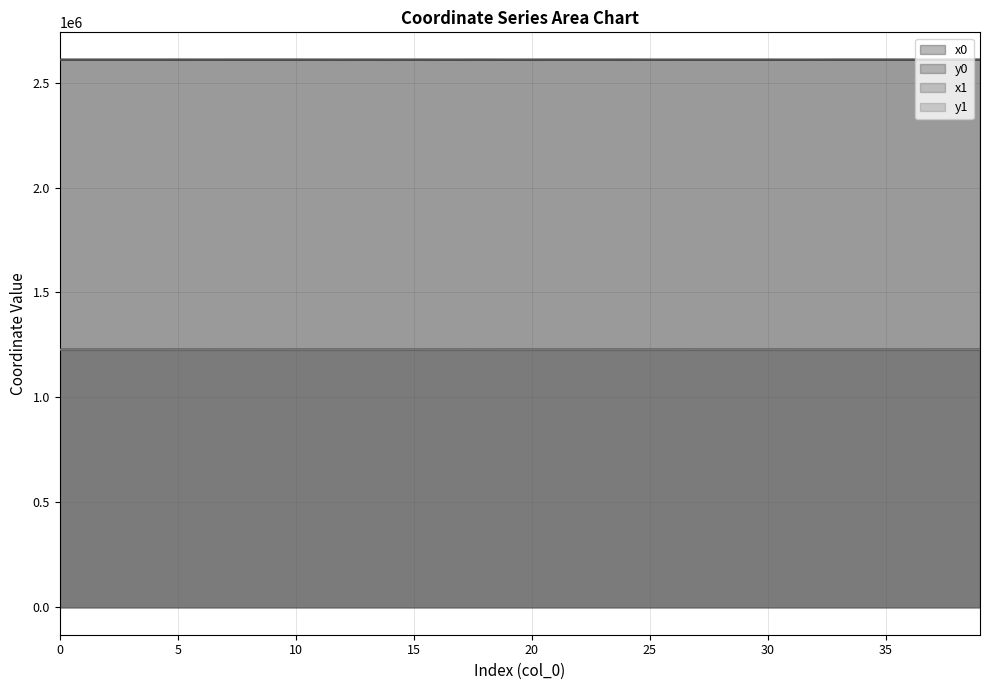

True or false: y1 has more than 0 interior local peaks.

True